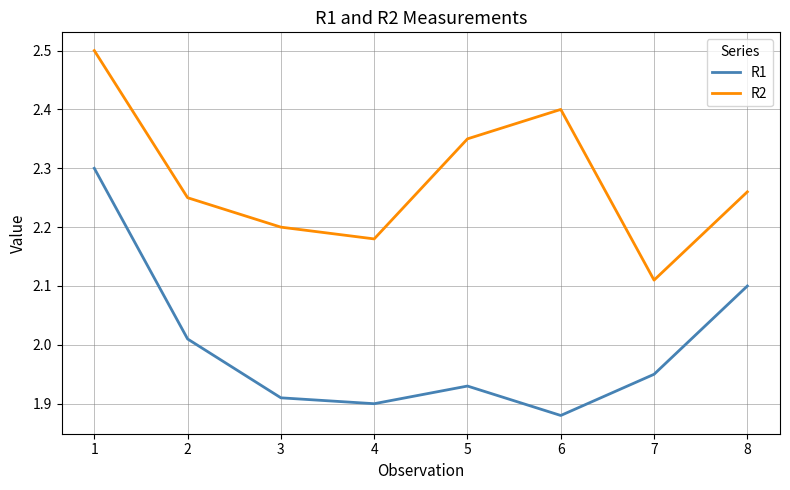

Where is the first local minimum for R1?

4